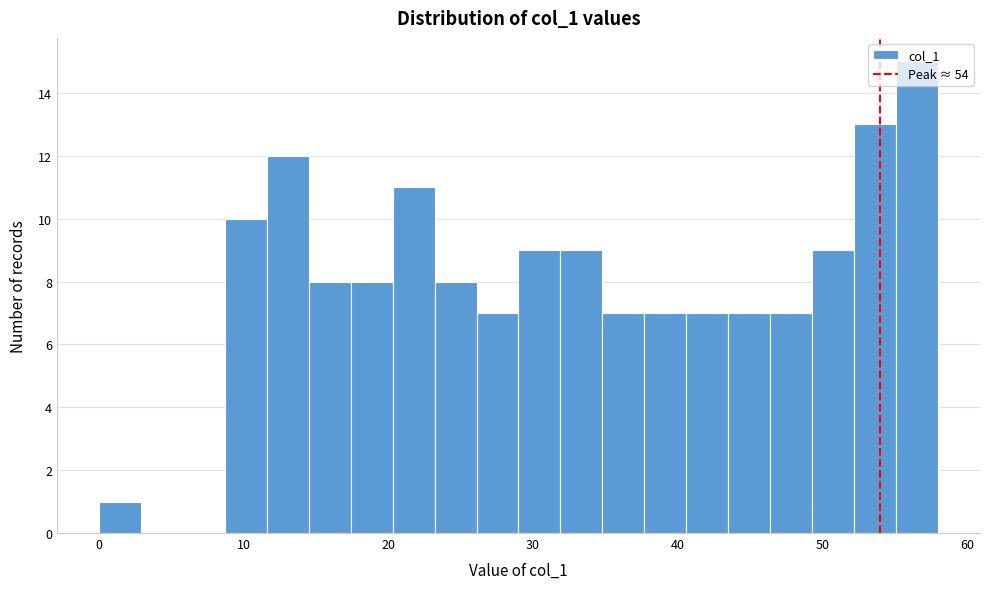

Read against the x-axis, roughly where is the centre of the tallest bar?

57